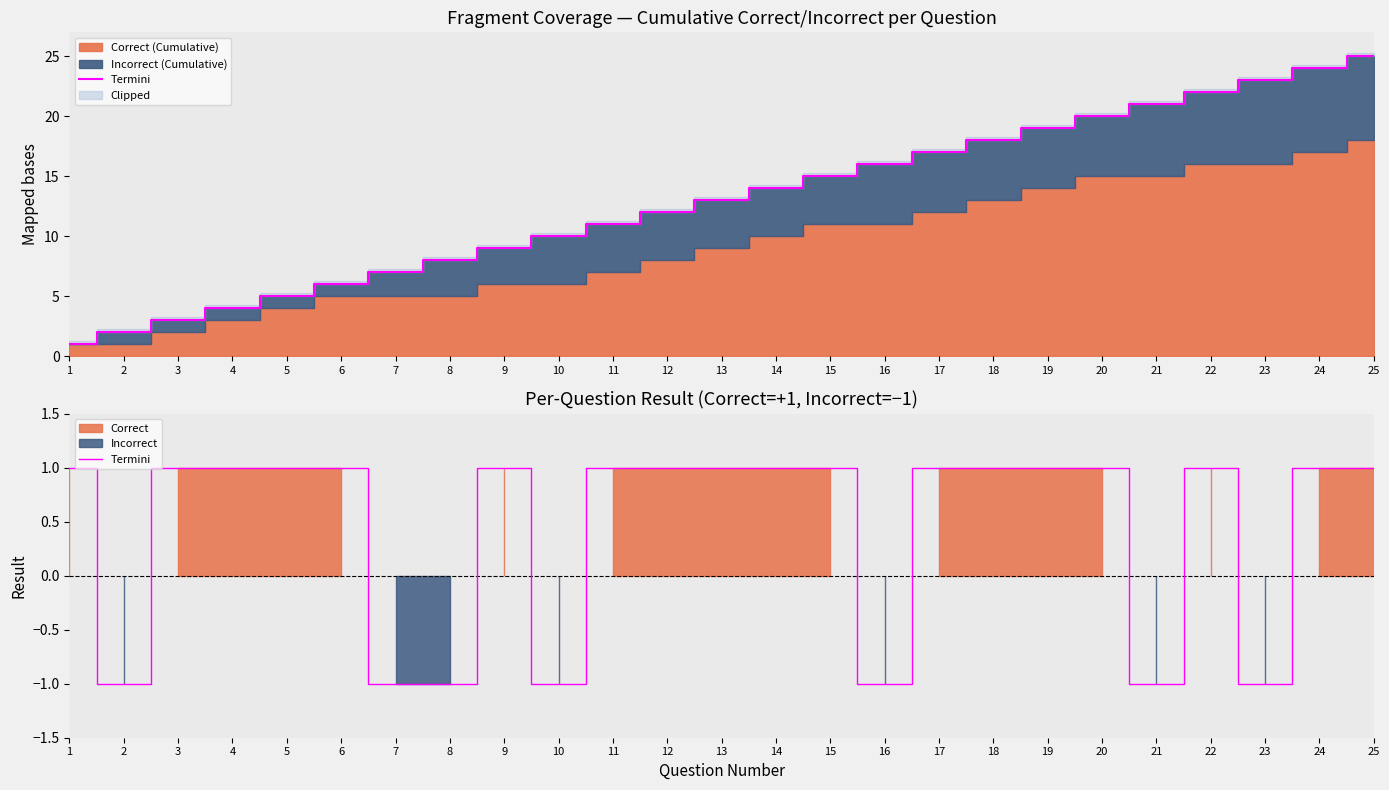

What is the value of the 4th point from the left?

1